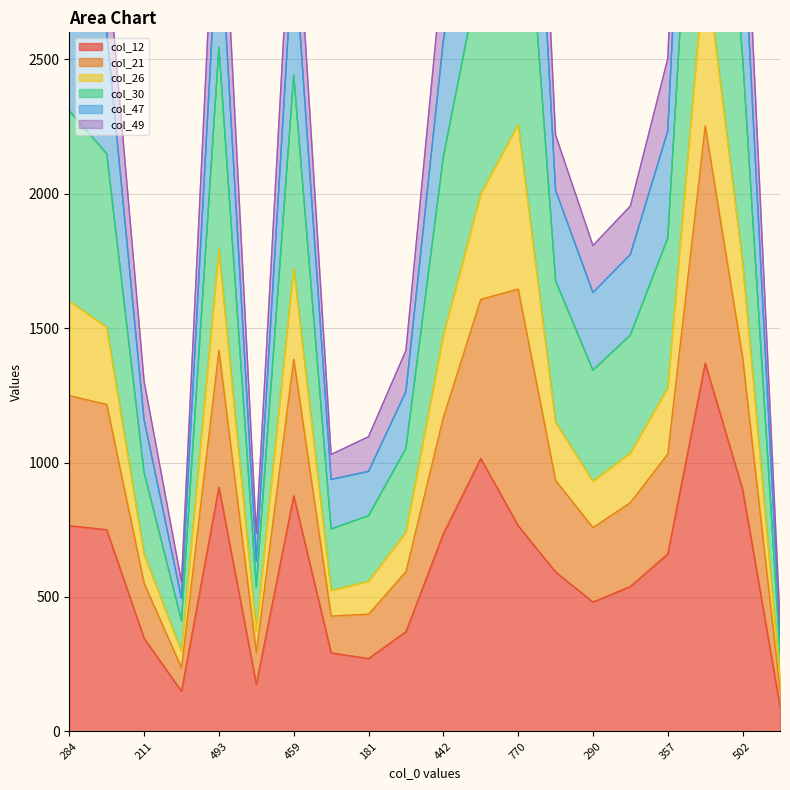

How many interior local valleys does the col_30 series have?

4